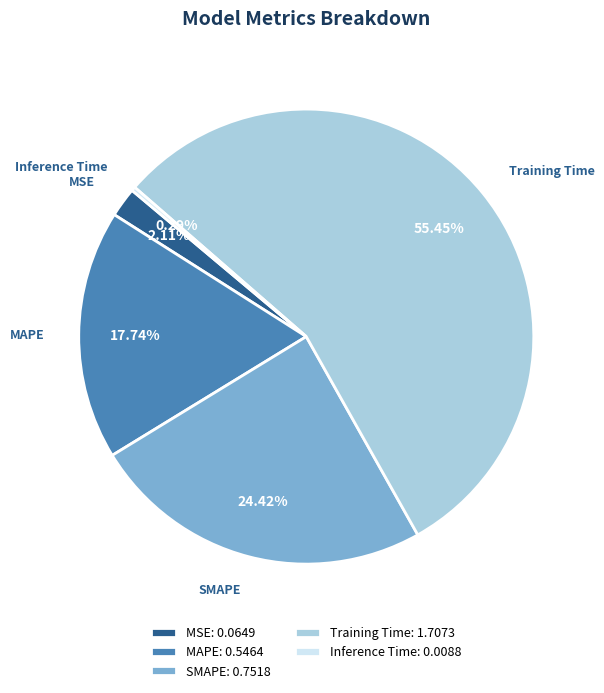

Rank the categories by value from highest to lowest.

Training Time, SMAPE, MAPE, MSE, Inference Time